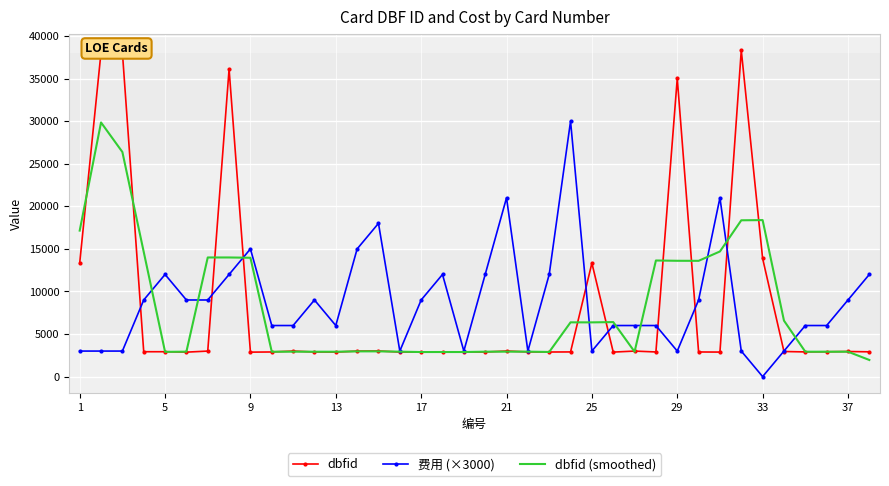

What is the minimum value for dbfid (smoothed)?

1953.3